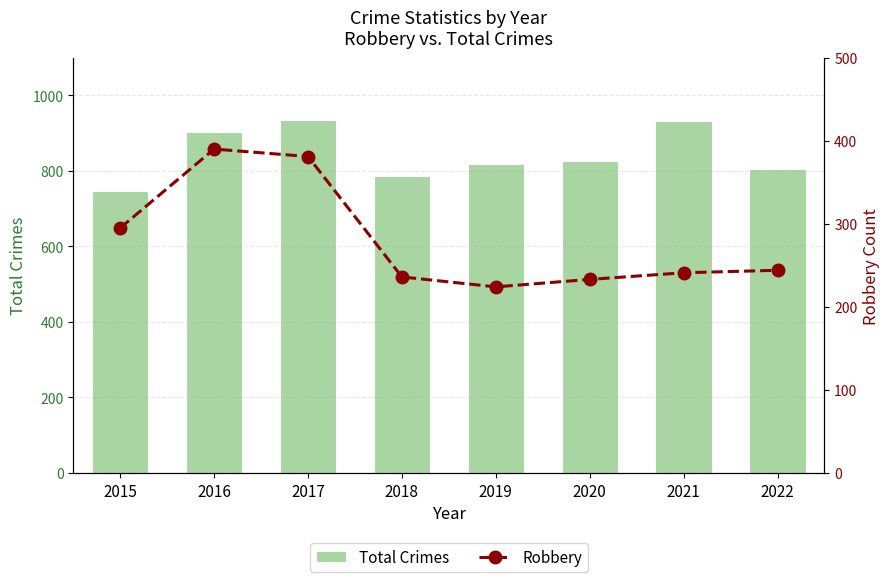

How many values in the Total Crimes series are below 827?

4